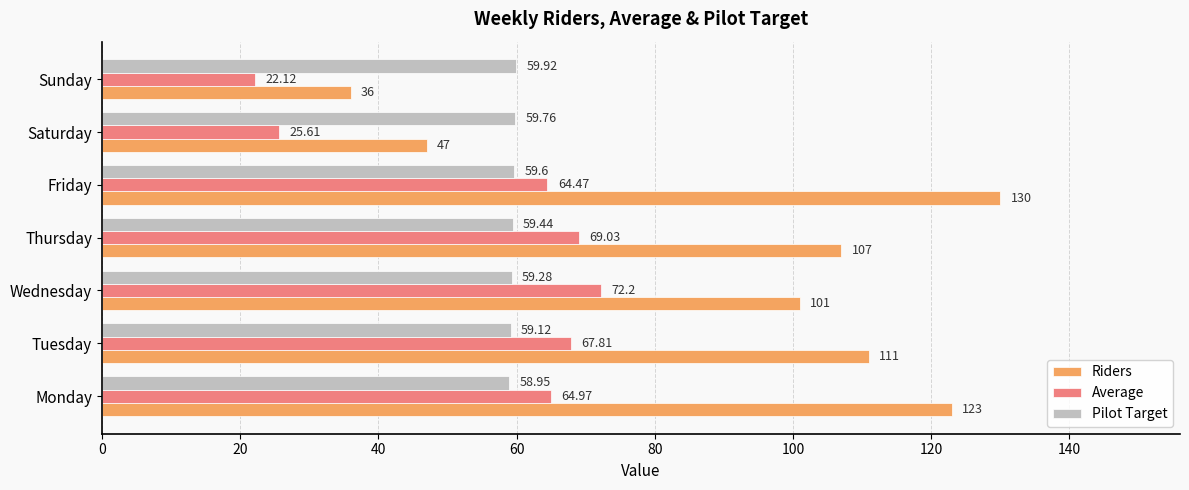

Which series has the largest range (max minus min)?

Riders